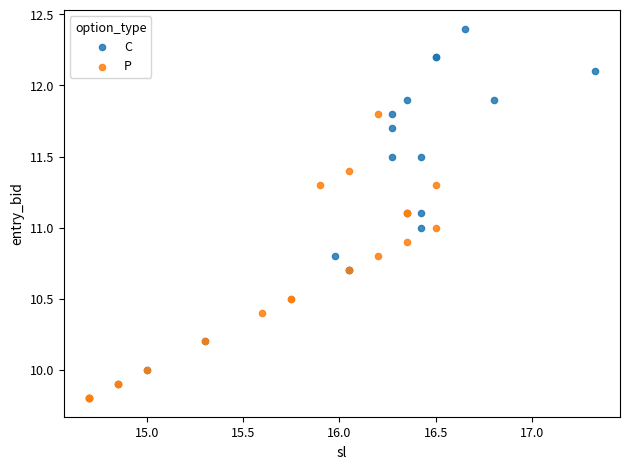

What are all the series names shown in the legend?

C, P